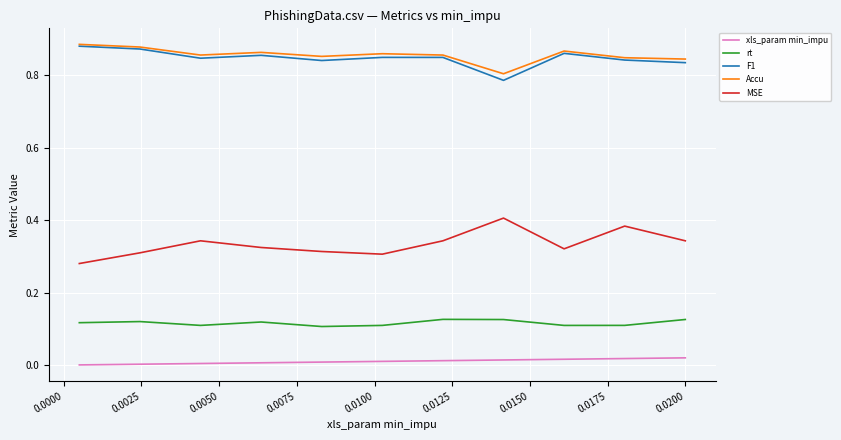

Which series has the largest range (max minus min)?

MSE